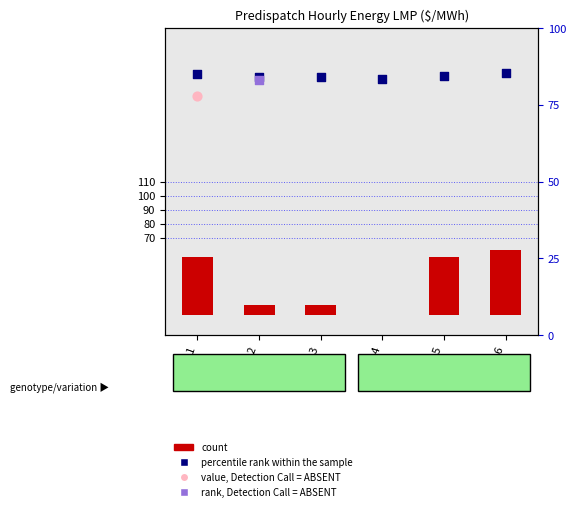

At which category is the sum across all series the highest?

Hour 6